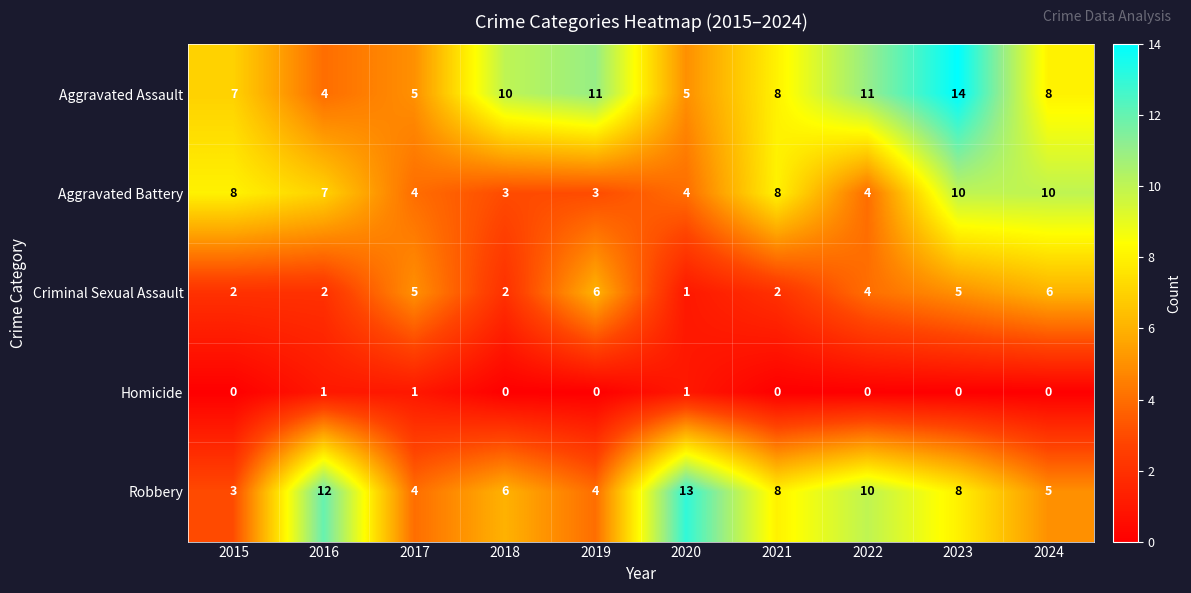

At which category is the sum across all series the highest?

2023